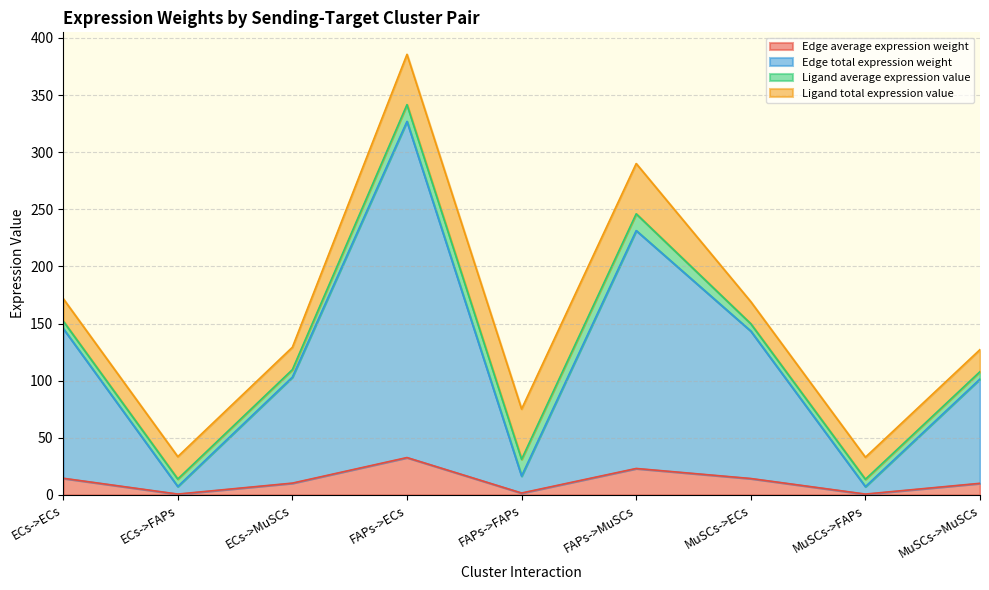

Is the value of Edge total expression weight at ECs->ECs greater than the value of Edge average expression weight at ECs->MuSCs?

Yes